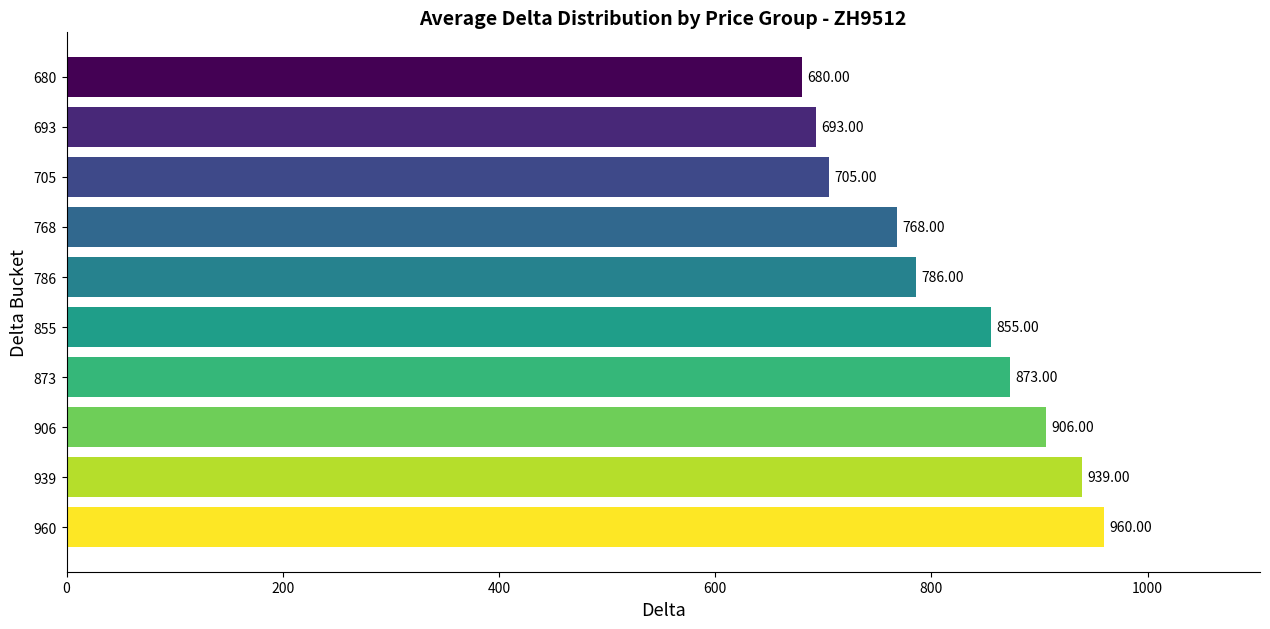

What is the sum of the values at 939 and 786?

1725